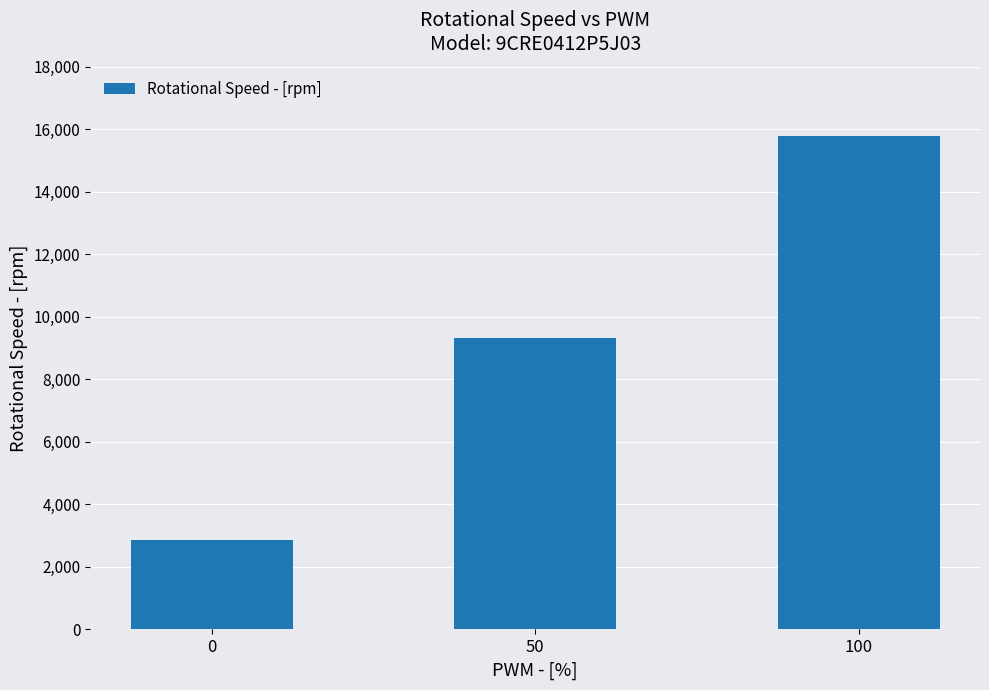

List the labels in order of value, smallest first.

0, 50, 100